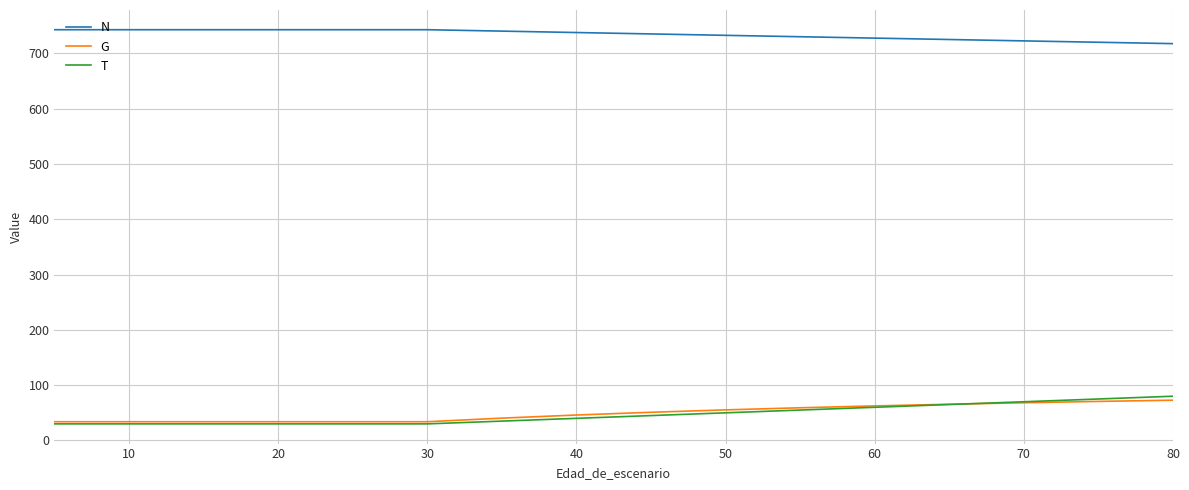

True or false: G and N cross at least once.

False